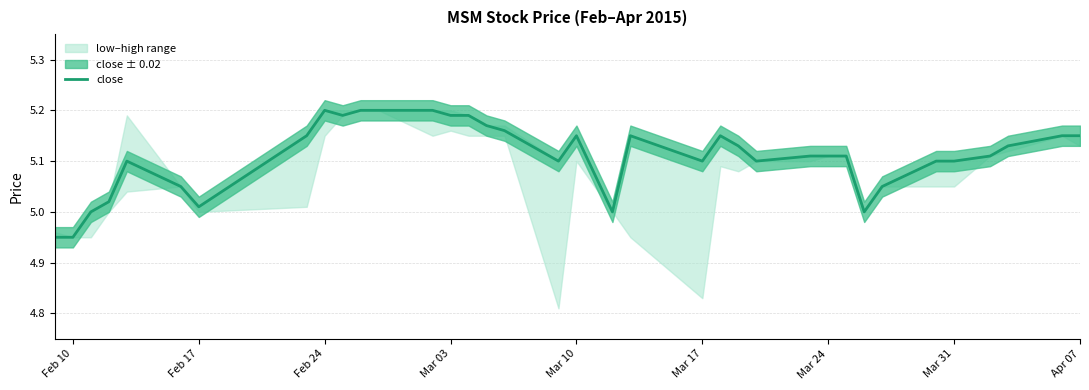

The value of close at Mar 10 is 1.1. True or false?

False